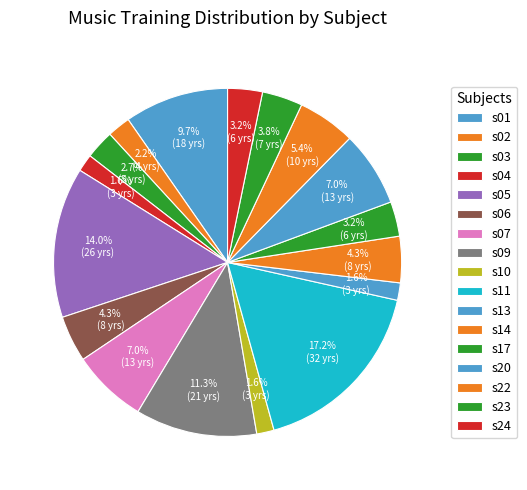

How many slices are in this pie chart?

17